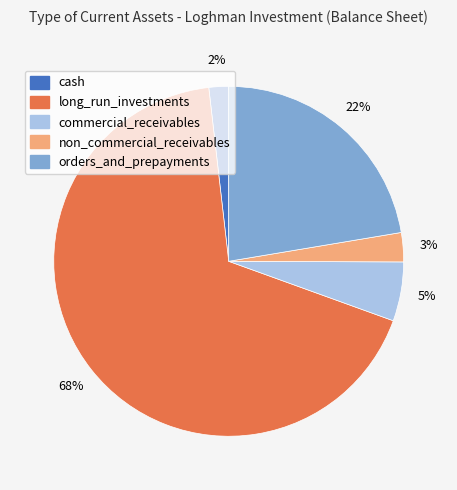

Which category has the biggest portion of the pie?

long_run_investments